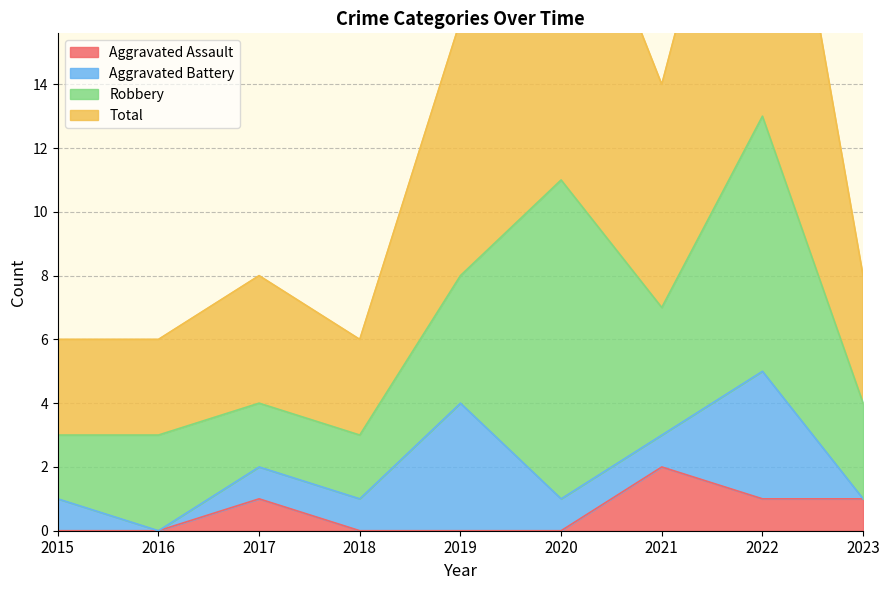

The value of Total at 2020 is 18. True or false?

False